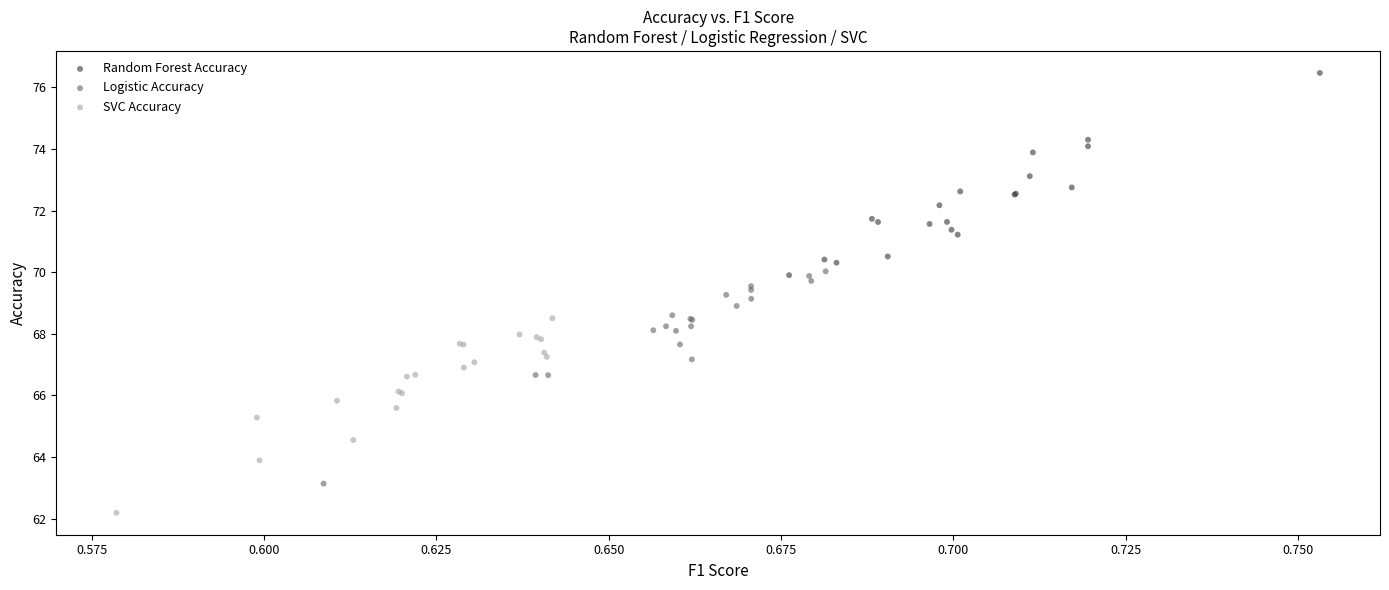

Which series contains the highest Y value?

Random Forest Accuracy